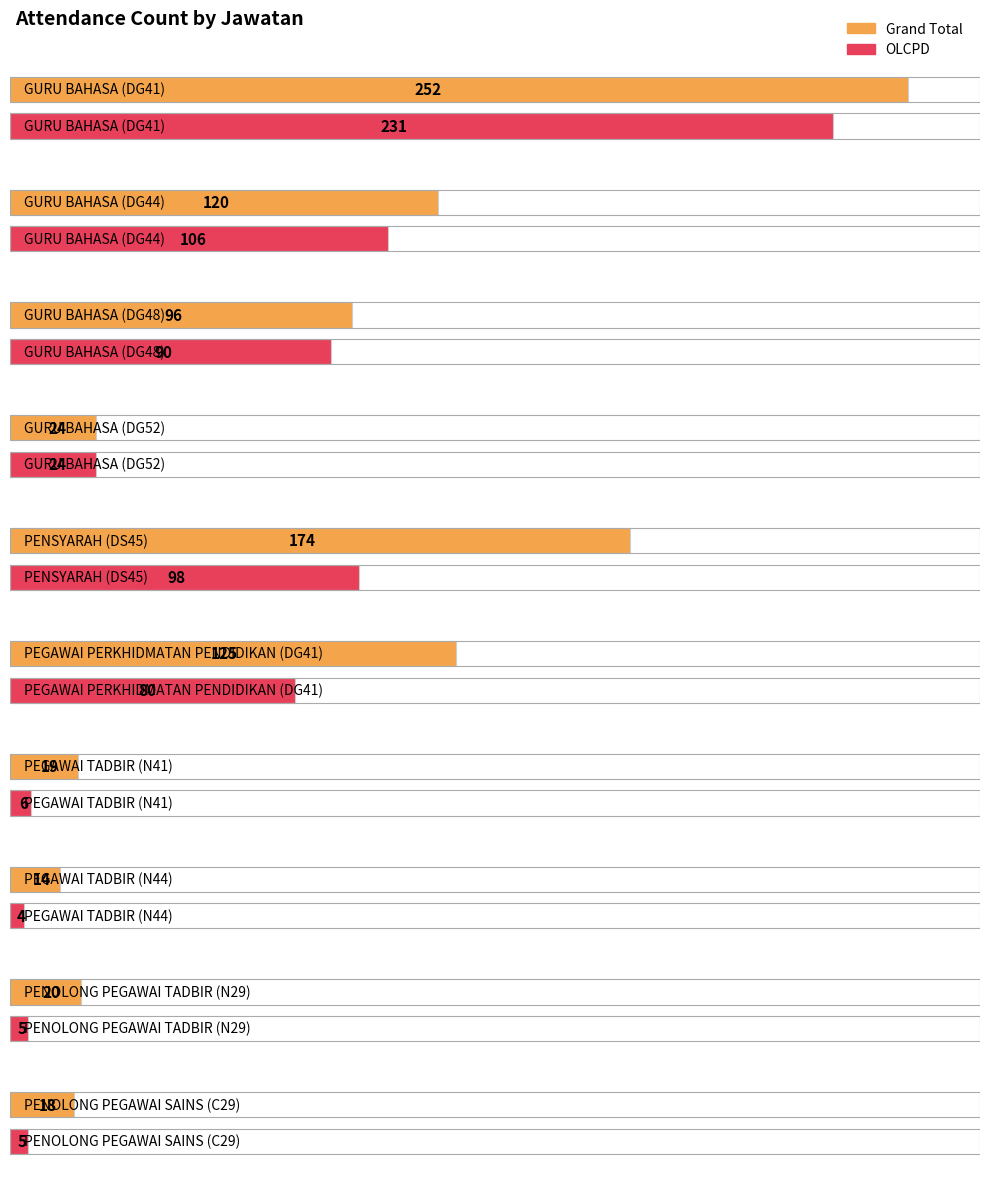

What is the total value across all series at GURU BAHASA (DG48)?

186